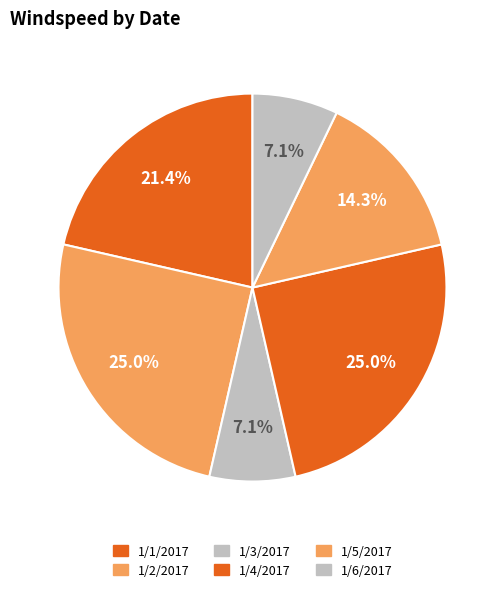

Count the number of slices in the pie.

6